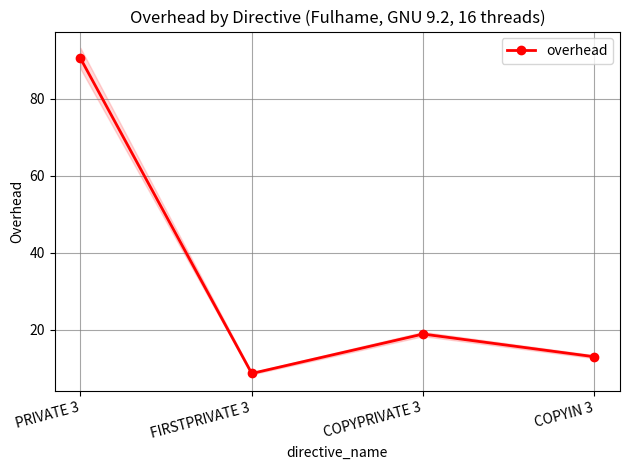

Does the chart display data point markers on the line(s)?

Yes